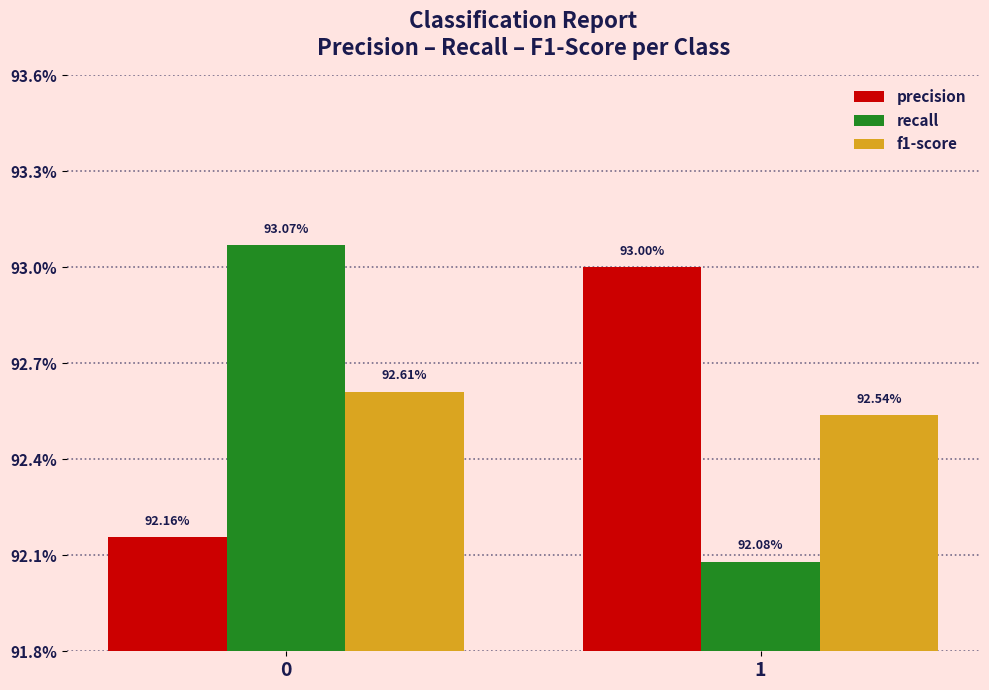

Rank the series by their maximum value, from highest to lowest.

recall, precision, f1-score